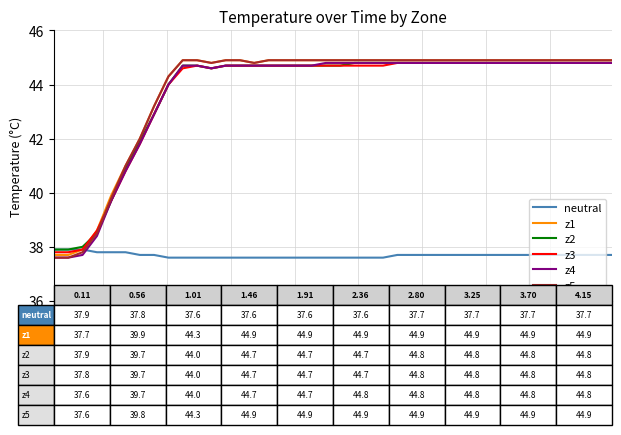

What is the smallest value displayed?

37.6